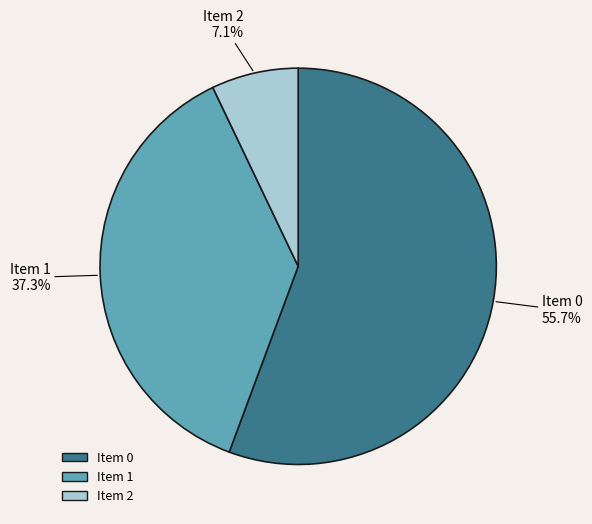

Rank the categories by value from lowest to highest.

Item 2, Item 1, Item 0